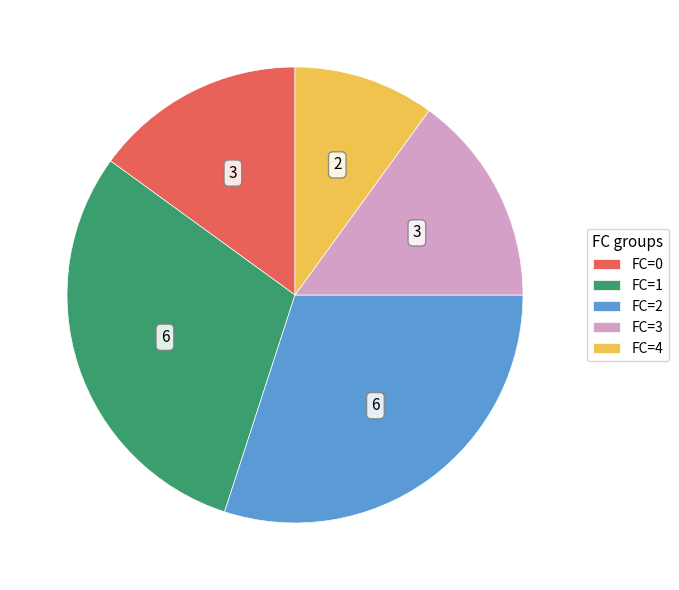

Approximately how many times larger is the value at FC=2 compared to FC=4?

3.0